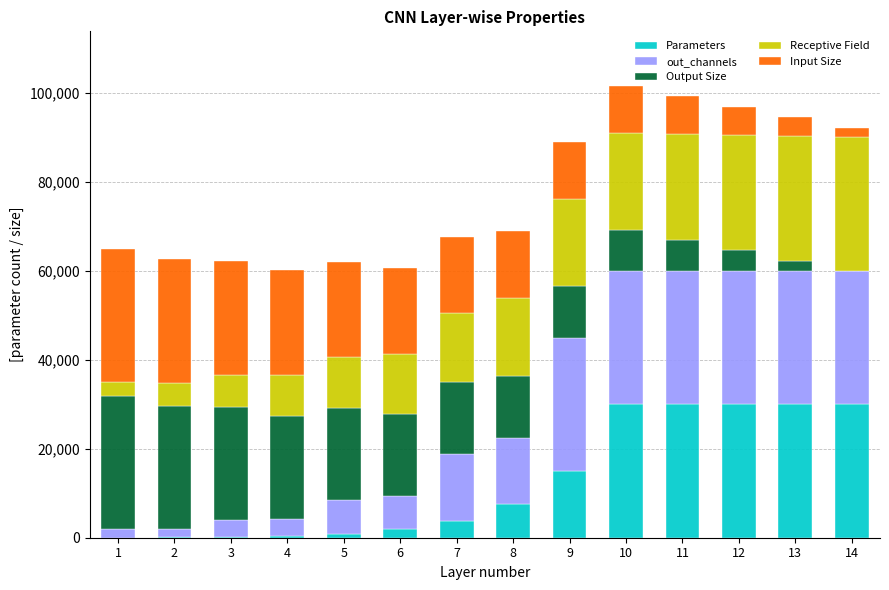

At which category is the sum across all series the highest?

10